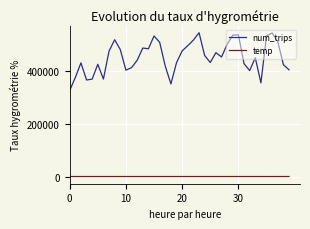

Which series has the largest range (max minus min)?

num_trips